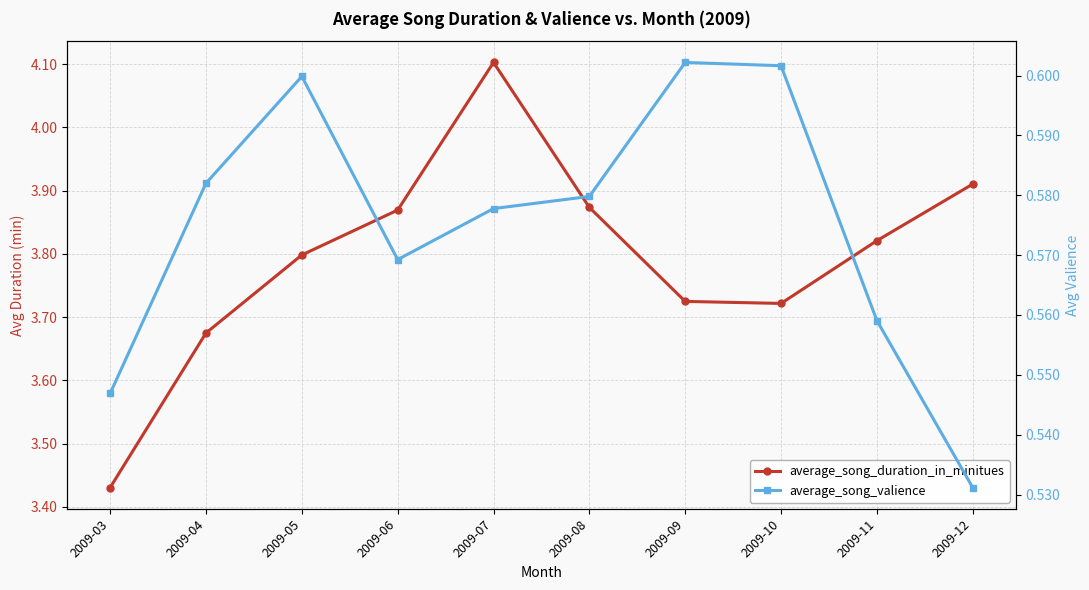

List the series in order of their peak value, lowest first.

average_song_valience, average_song_duration_in_minitues